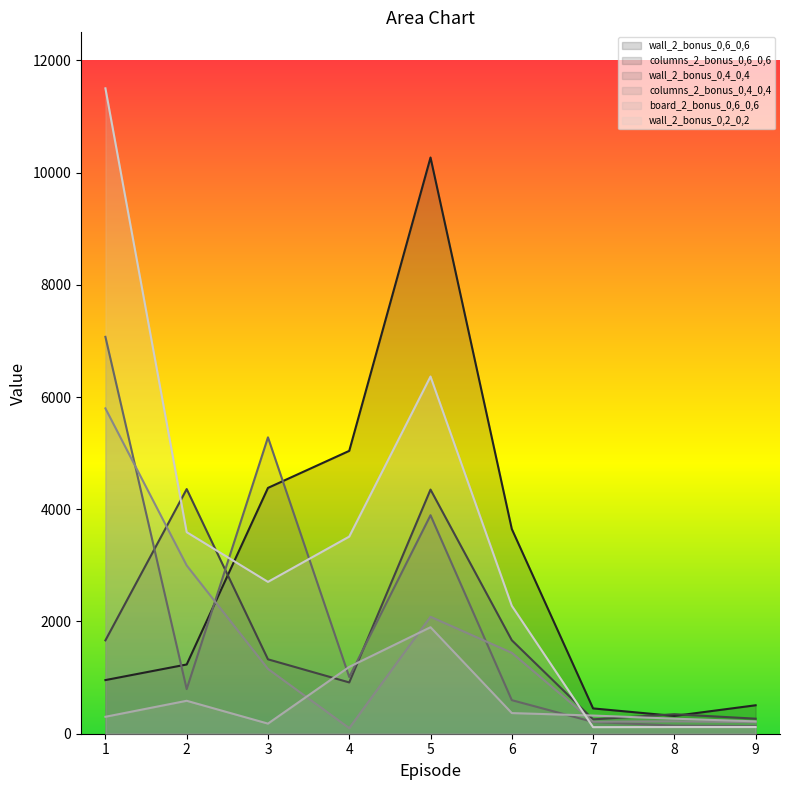

True or false: columns_2_bonus_0,6_0,6 and board_2_bonus_0,6_0,6 intersect in this chart.

True